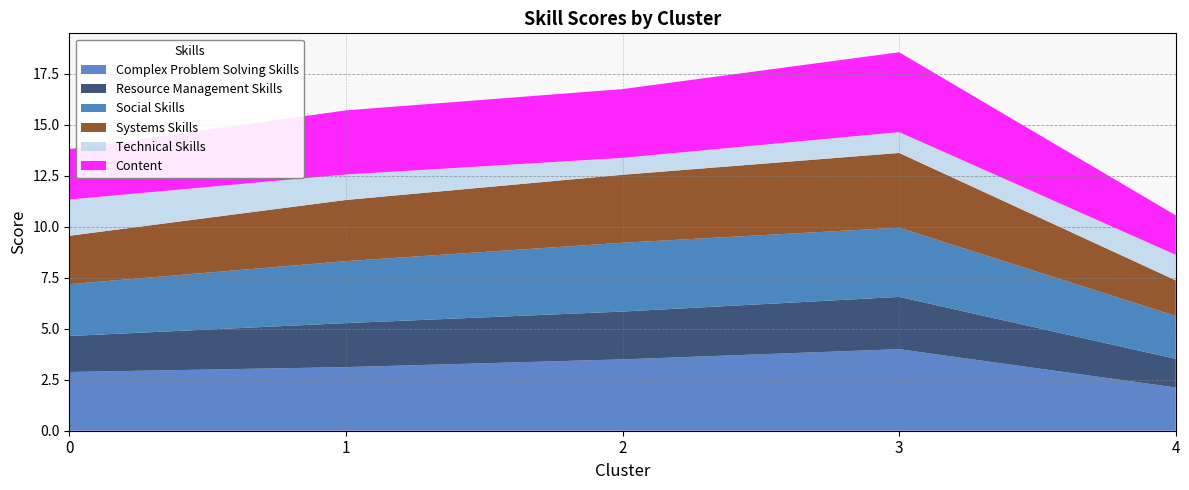

Reading left to right, transcribe all the data shown in this chart.

Complex Problem Solving Skills: 2.9	3.1	3.5	4.0	2.1
Resource Management Skills: 1.8	2.2	2.3	2.6	1.4
Social Skills: 2.5	3.0	3.4	3.4	2.1
Systems Skills: 2.4	3.0	3.3	3.7	1.7
Technical Skills: 1.8	1.2	0.8	1.0	1.3
Content: 2.5	3.1	3.4	3.9	1.9